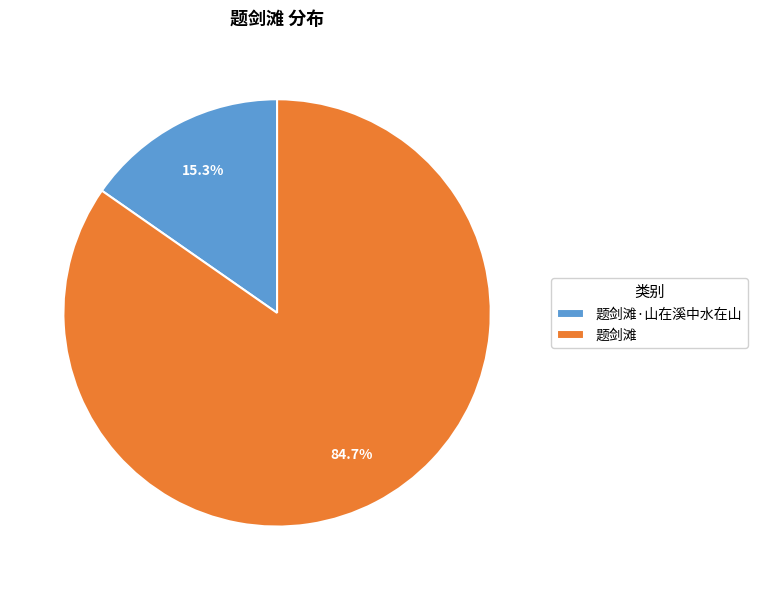

To the nearest percent, what portion does 题剑滩·山在溪中水在山 represent?

15%